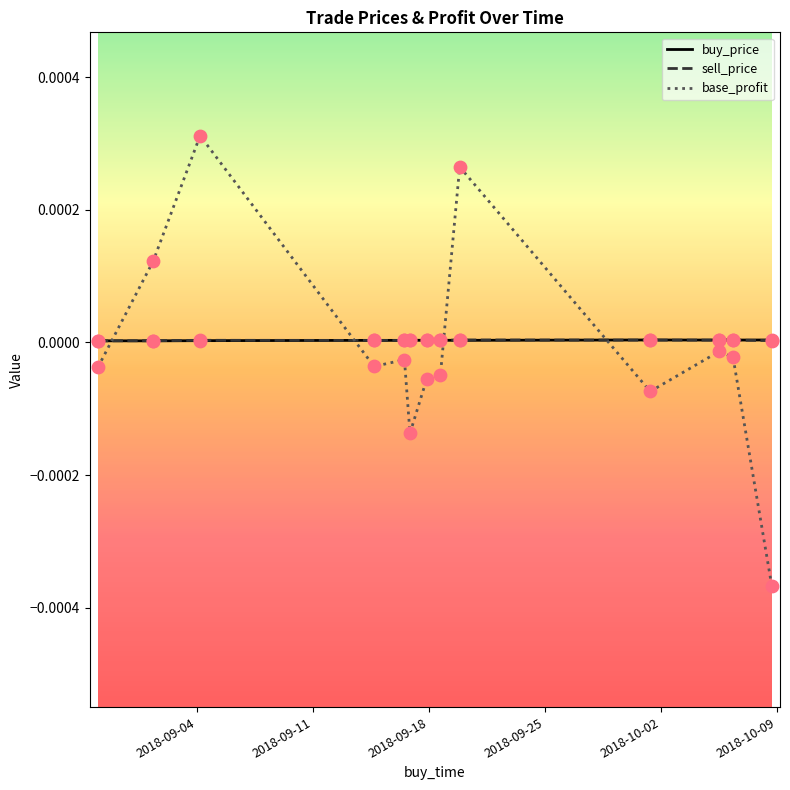

What are all the series names shown in the legend?

buy_price, sell_price, base_profit